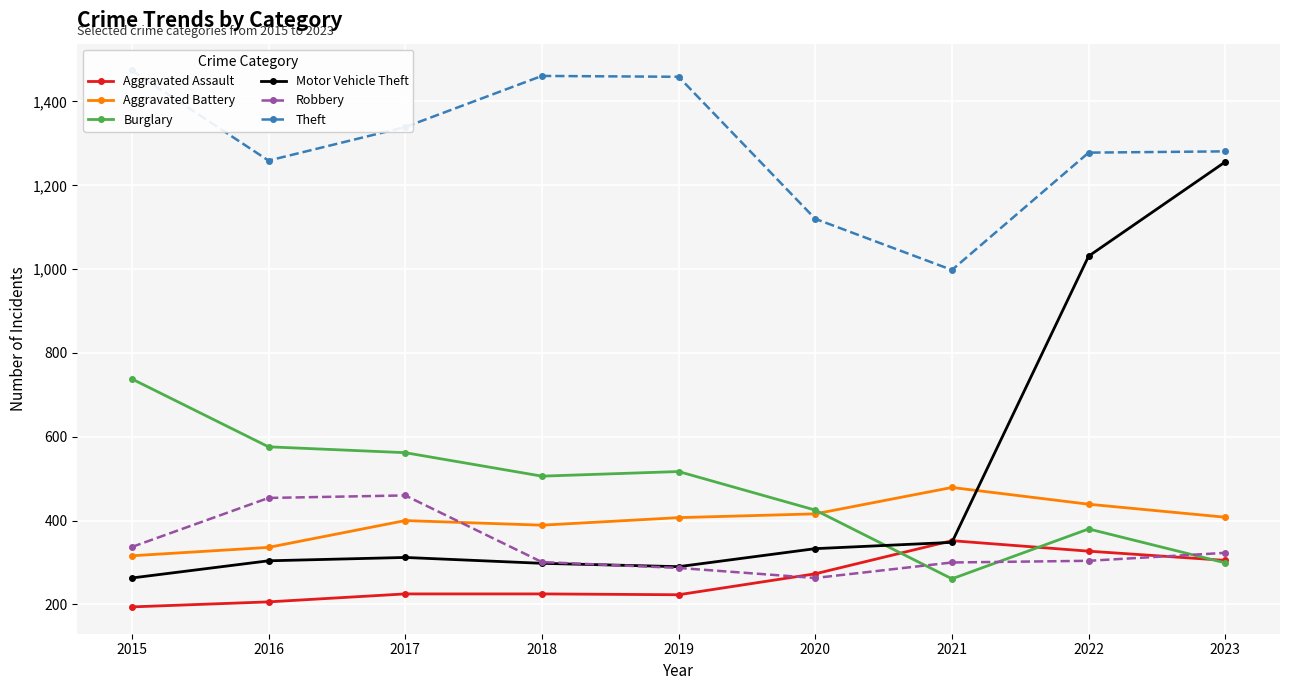

At which label is Aggravated Battery closest to 397?

2017